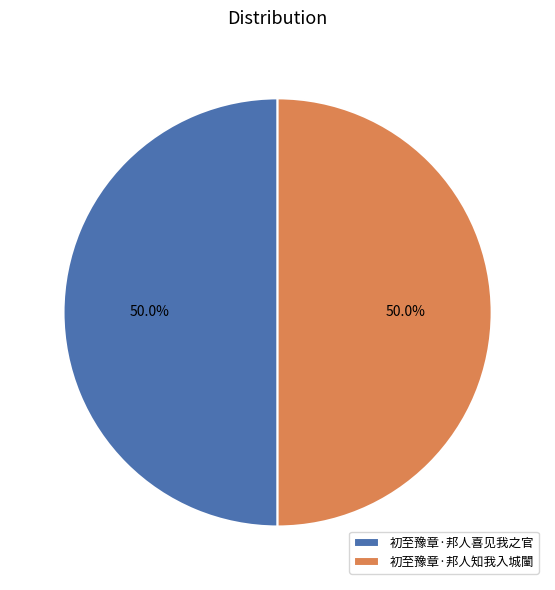

To the nearest percent, what percentage of the pie is 初至豫章·邦人喜见我之官?

50%